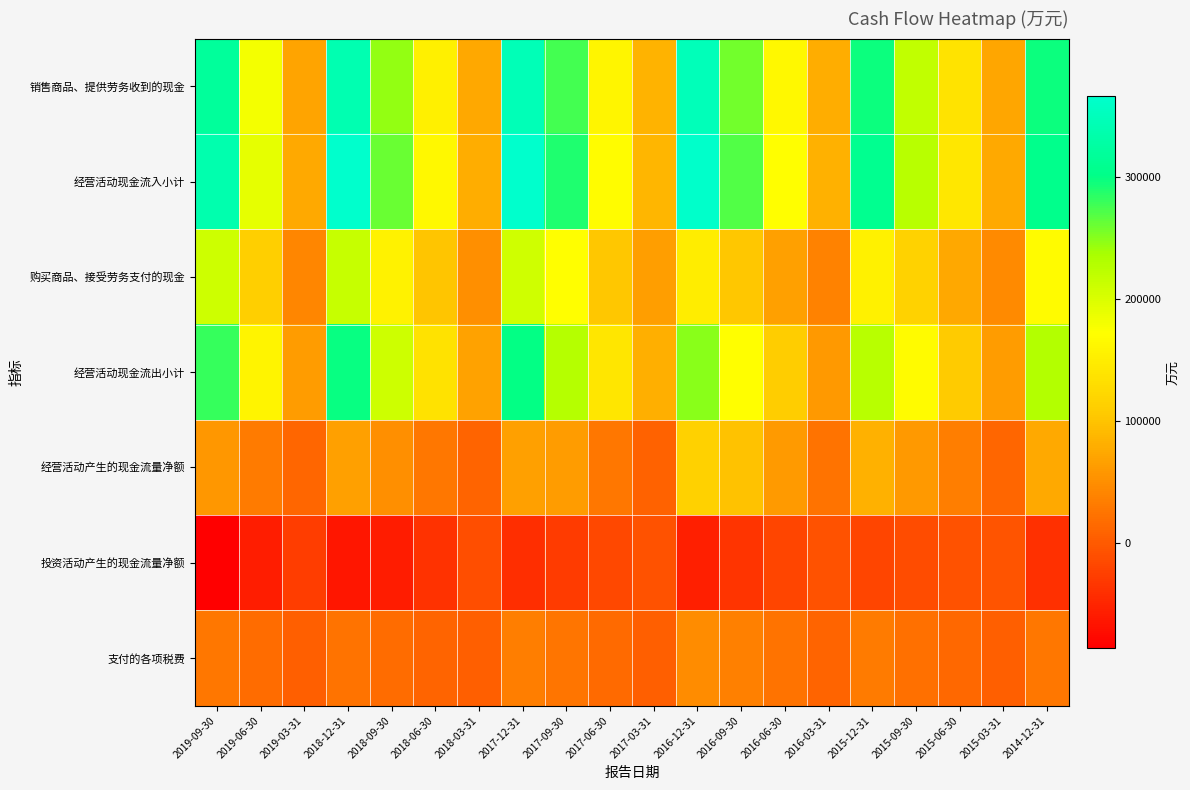

What is the maximum value shown in the chart?

366469